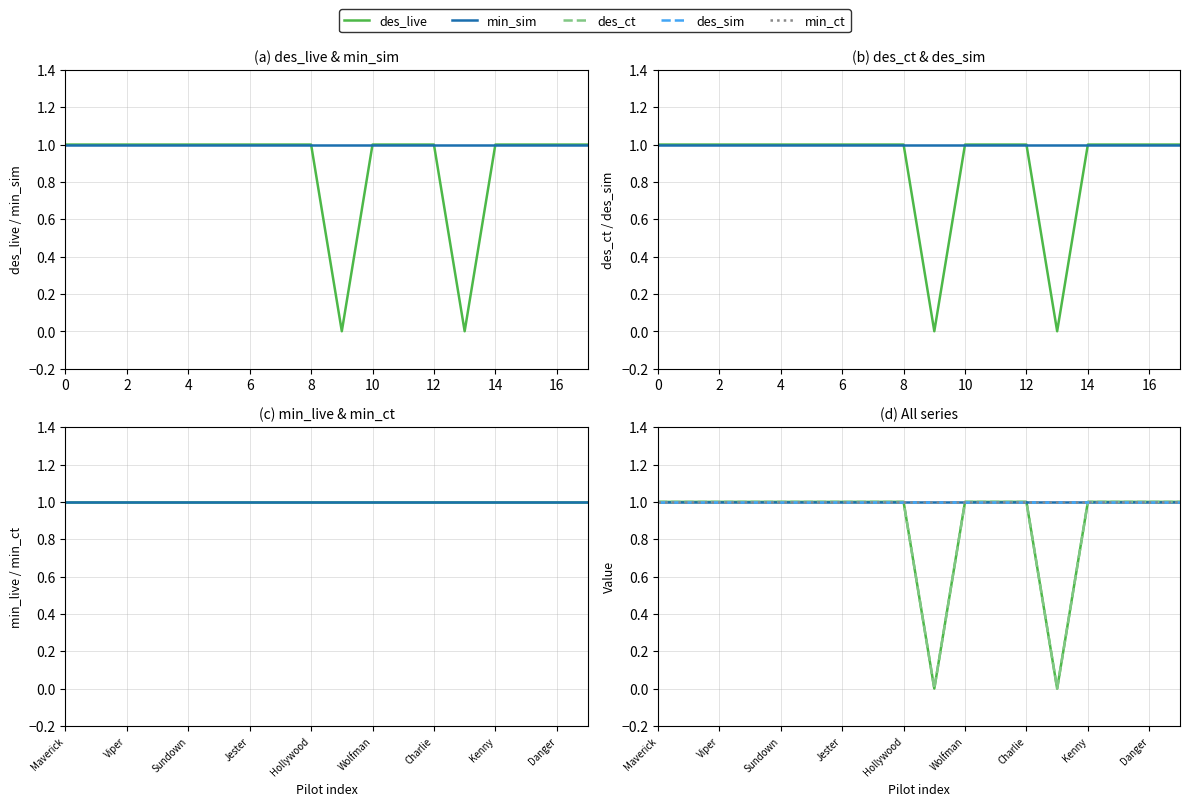

What is the label of the 18th point from the left?

17